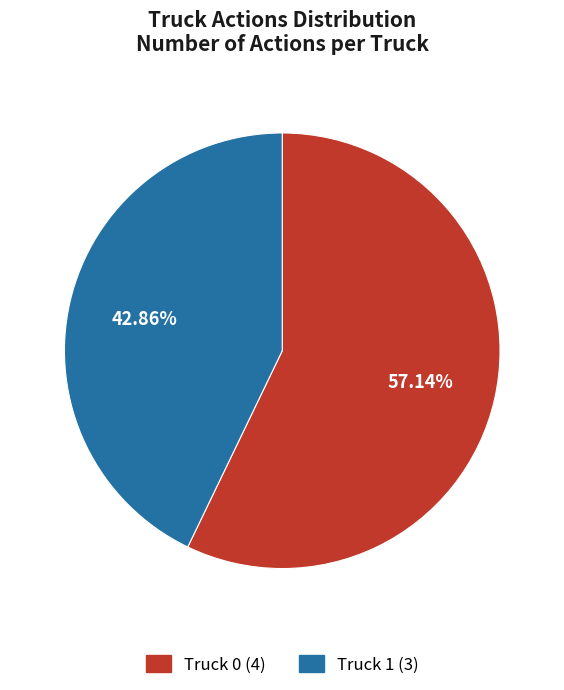

What is the largest slice in the pie chart?

Truck 0